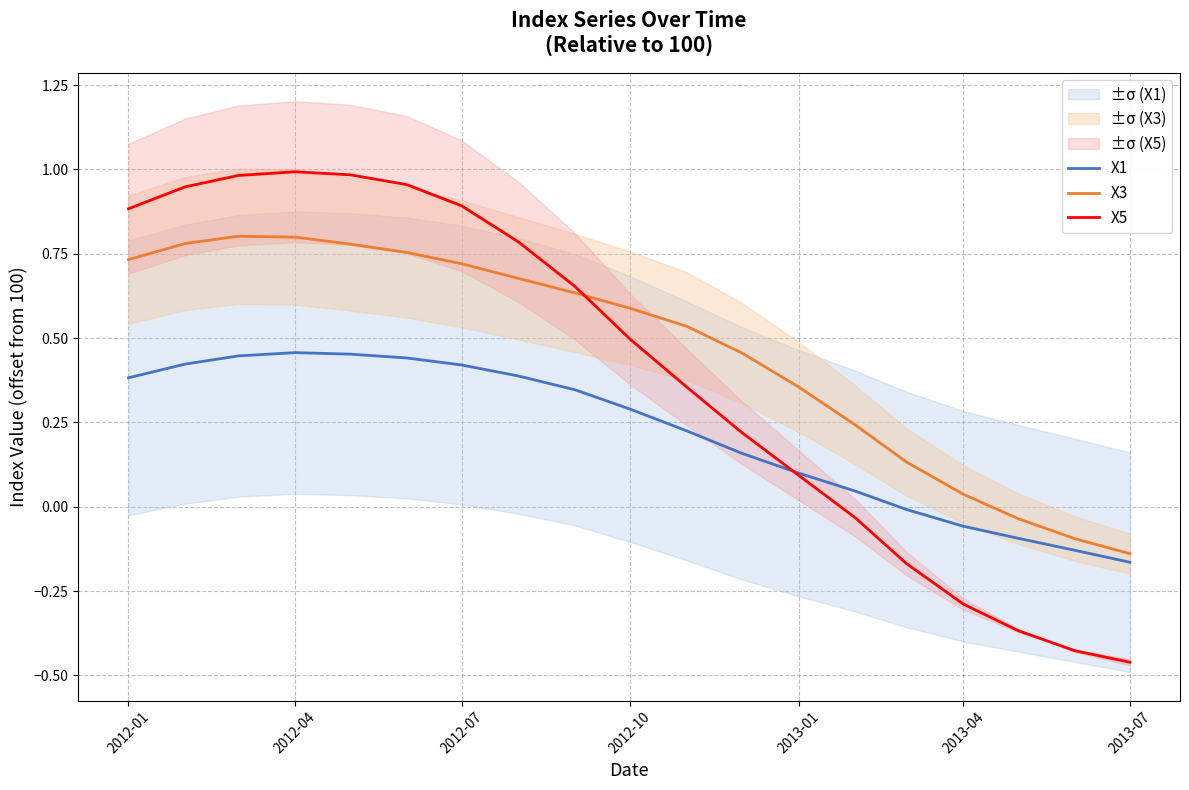

How many intersections are there between X3 and X5?

1